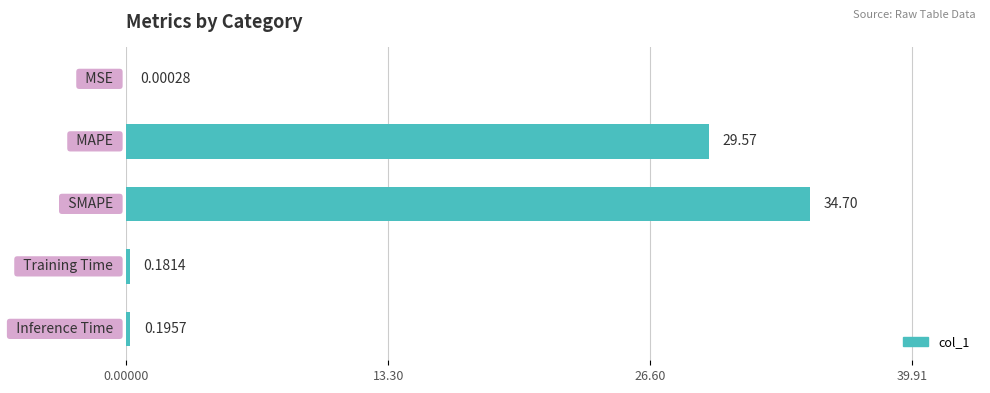

What is the difference between the maximum and minimum values?

34.7